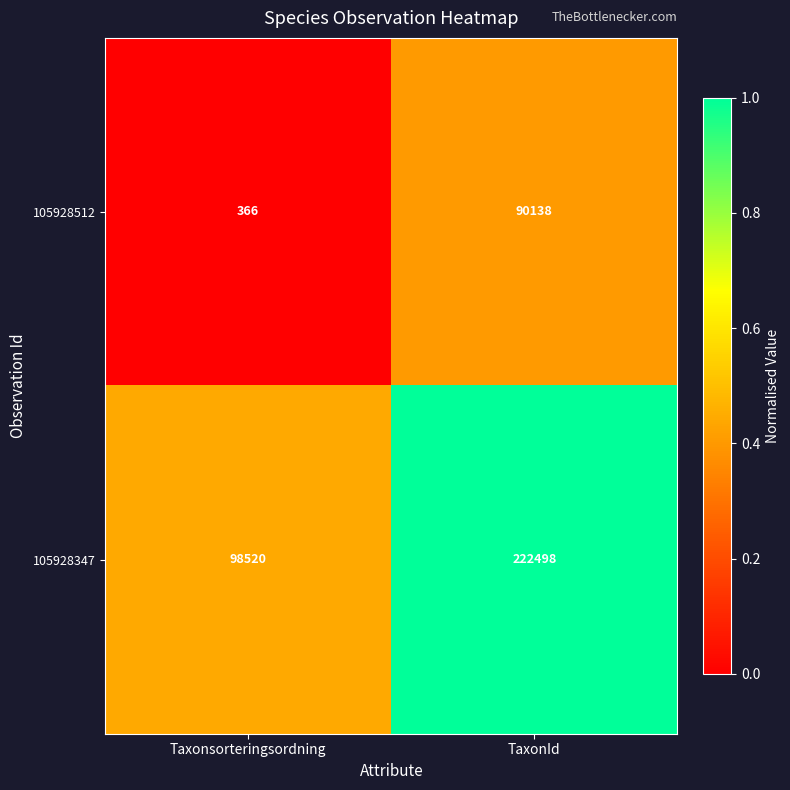

What is the total value across all series at TaxonId?

312636